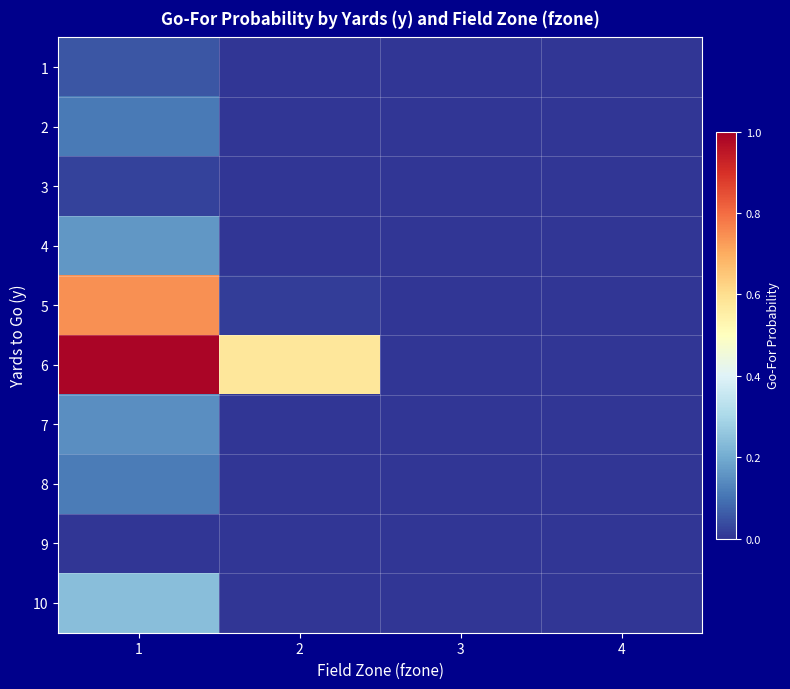

How many distinct data groups are displayed?

10